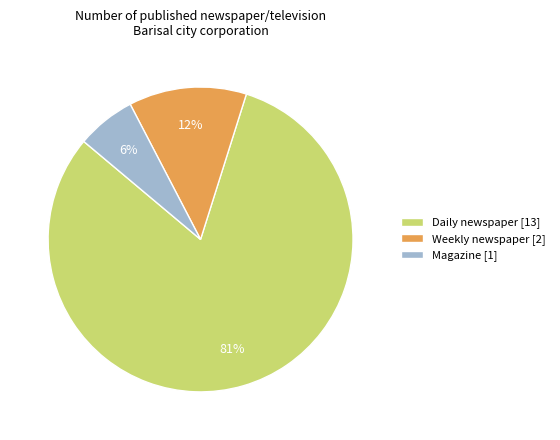

What is the largest slice in the pie chart?

Daily newspaper